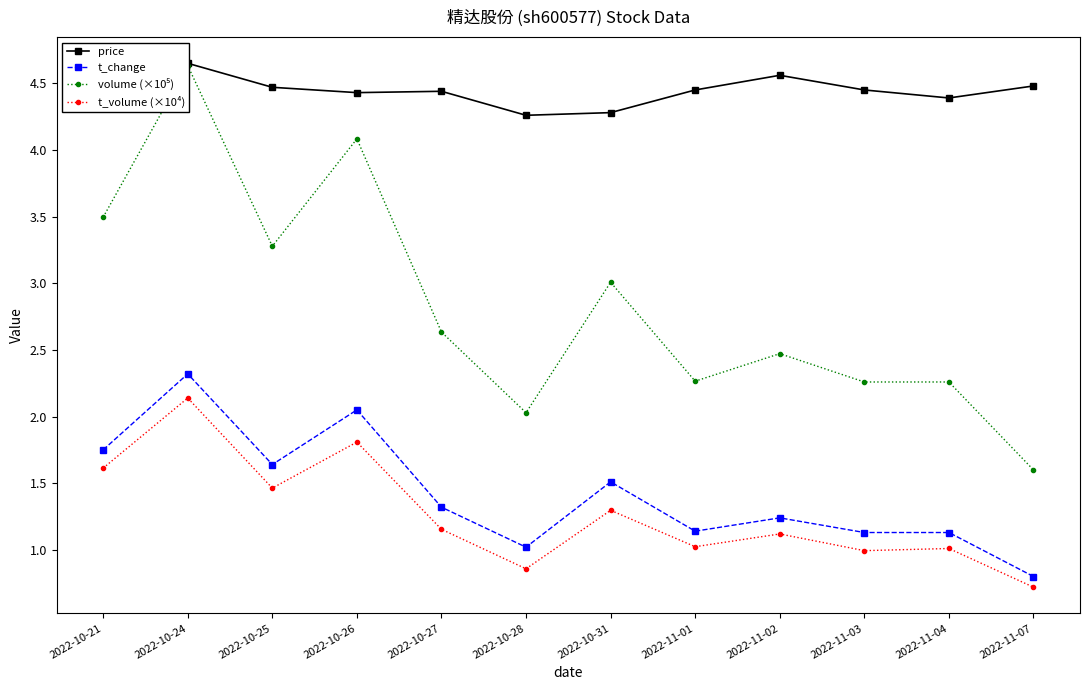

Where does the t_change series first go above 1?

2022-10-21